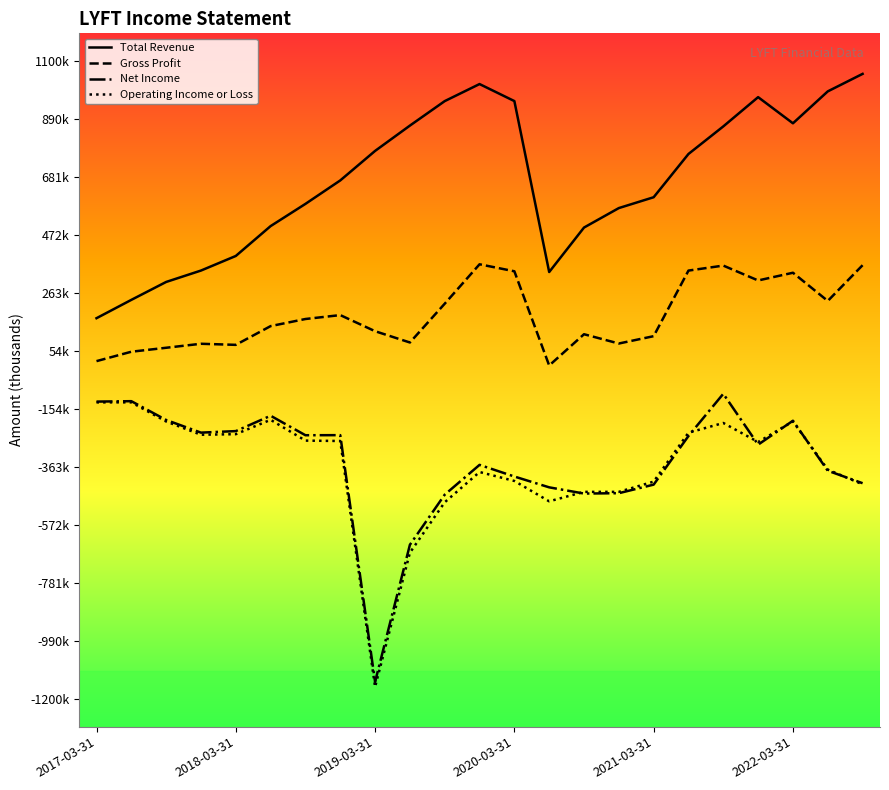

Does the chart display data point markers on the line(s)?

No